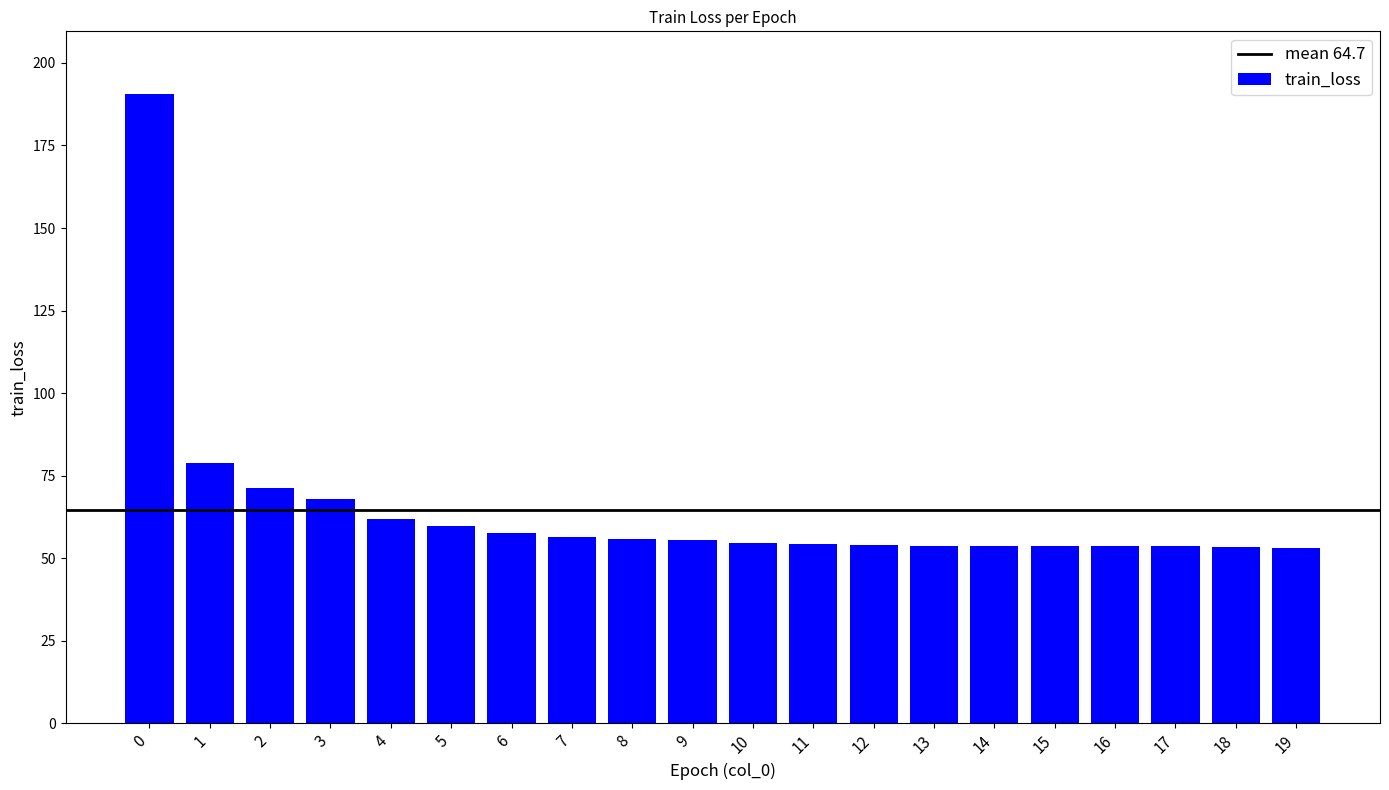

What is the change in value from 0 to 6?

-132.9